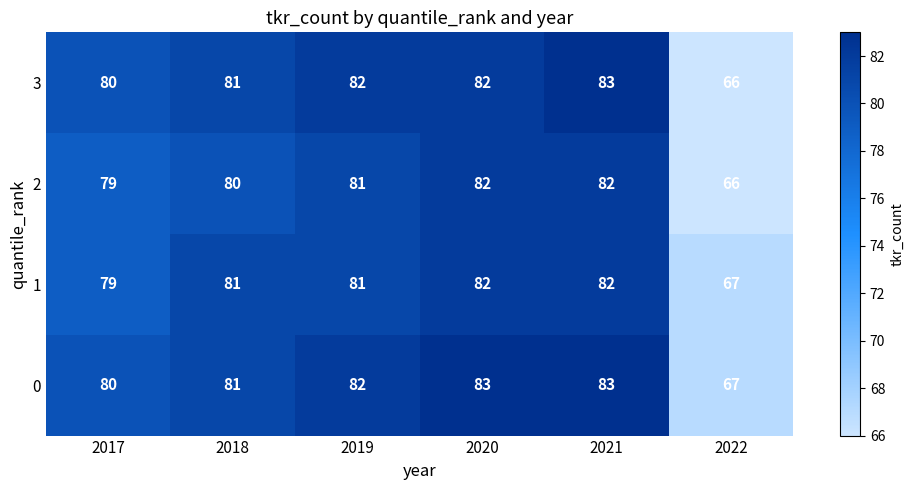

What is the difference between the 2 values at 2020 and 2022?

16